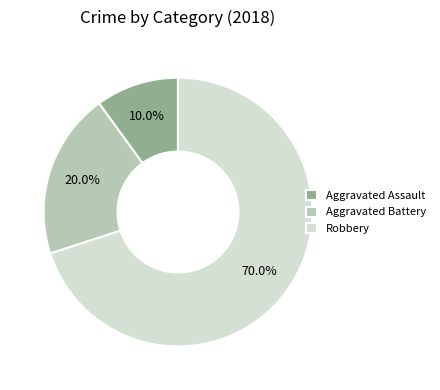

What is the majority slice?

Robbery